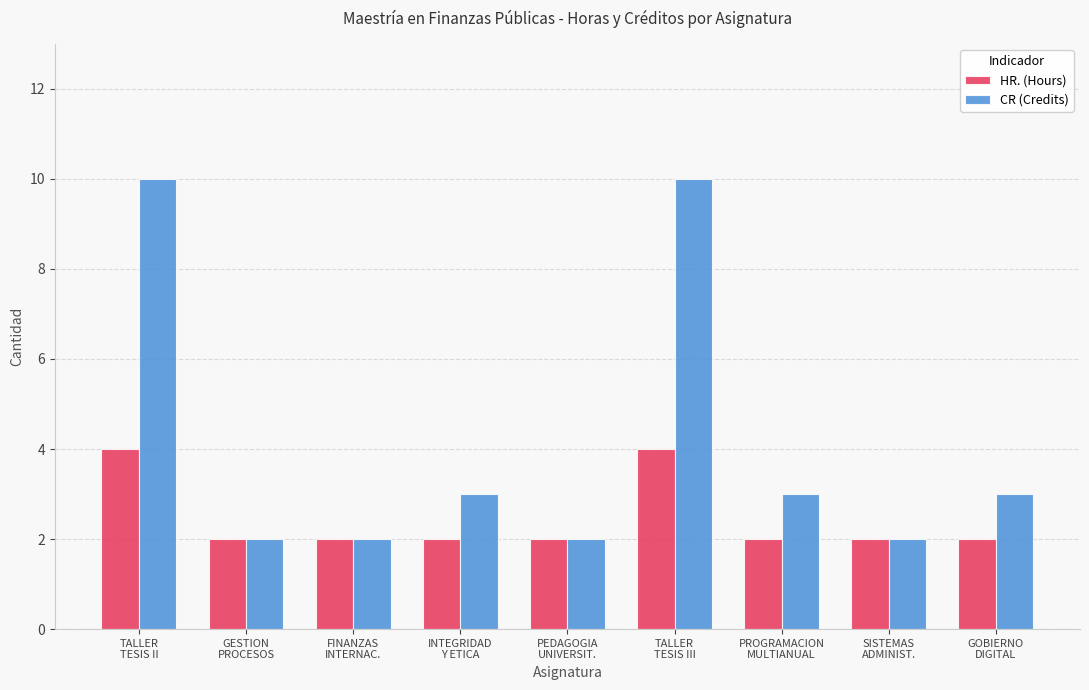

Which series has the largest total across all categories?

CR (Credits)